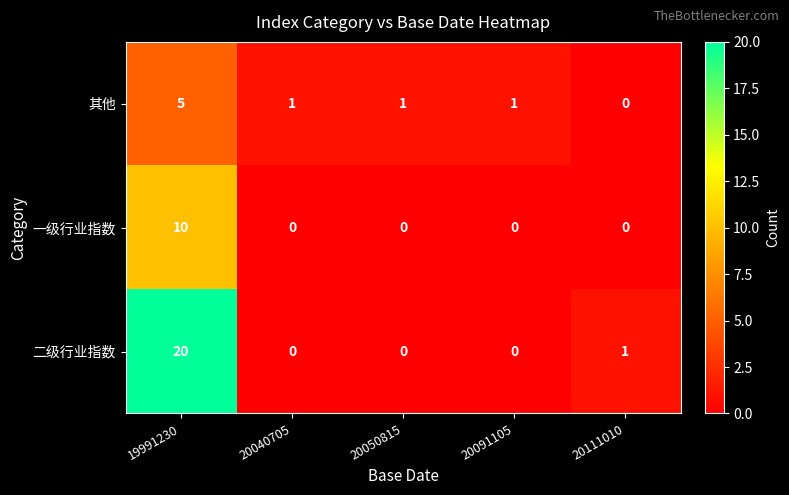

True or false: 二级行业指数 has a value of 0 at 20111010.

False